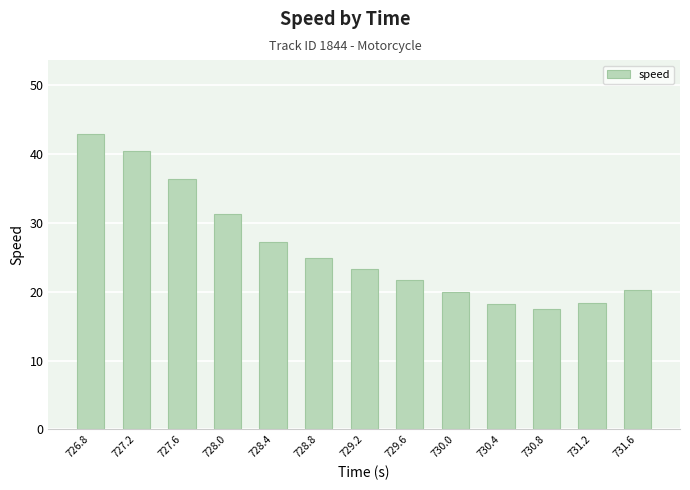

What is the maximum value shown in the chart?

42.9